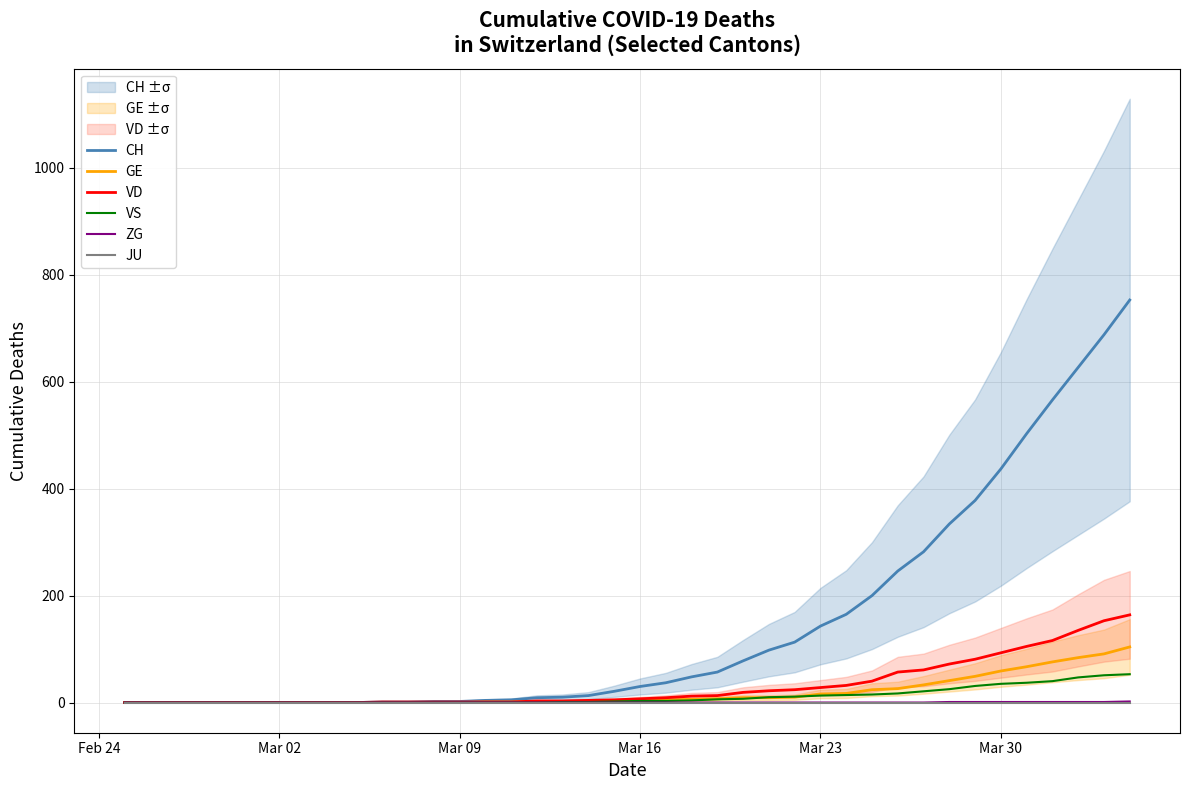

How many data points in ZG are above 0?

8